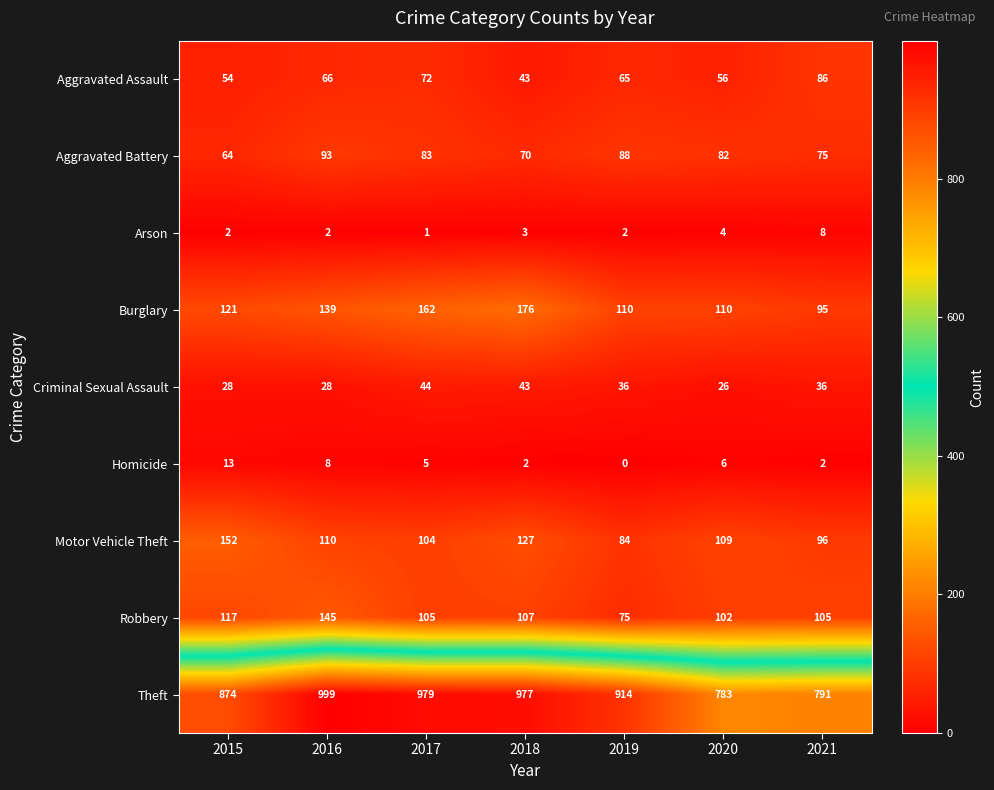

What value does the Aggravated Battery series have at 2019?

88